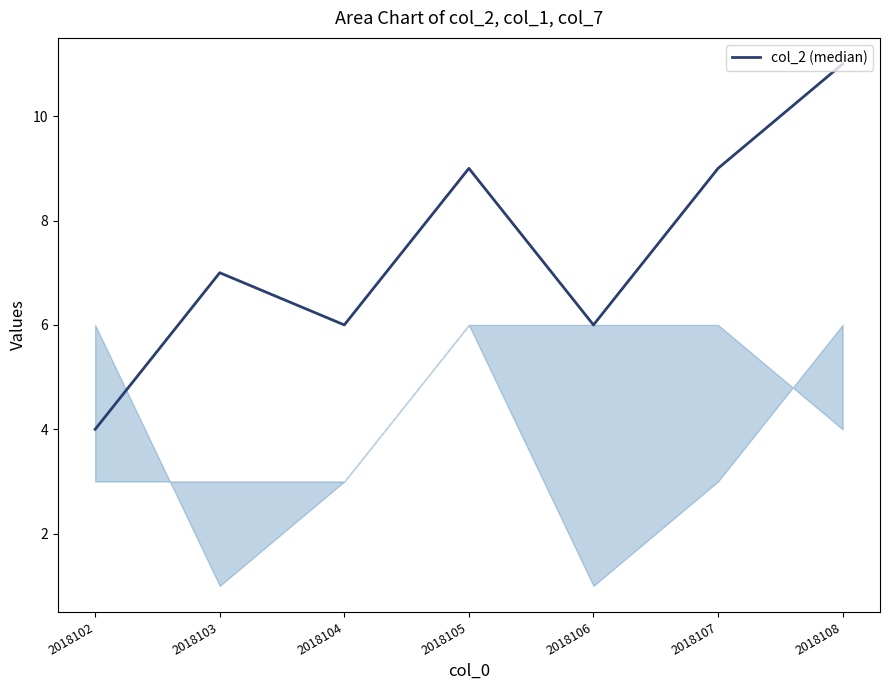

What value does the data have at 2018104?

6